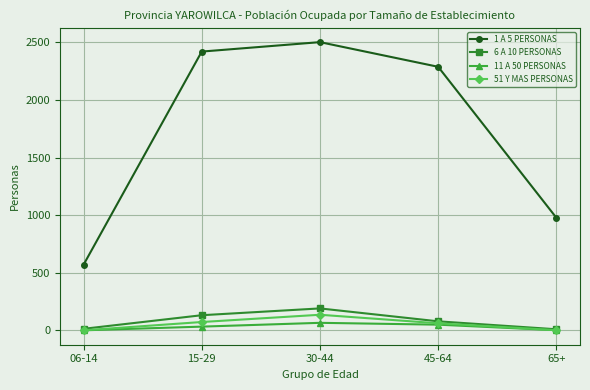

True or false: 51 Y MAS PERSONAS and 1 A 5 PERSONAS intersect in this chart.

False